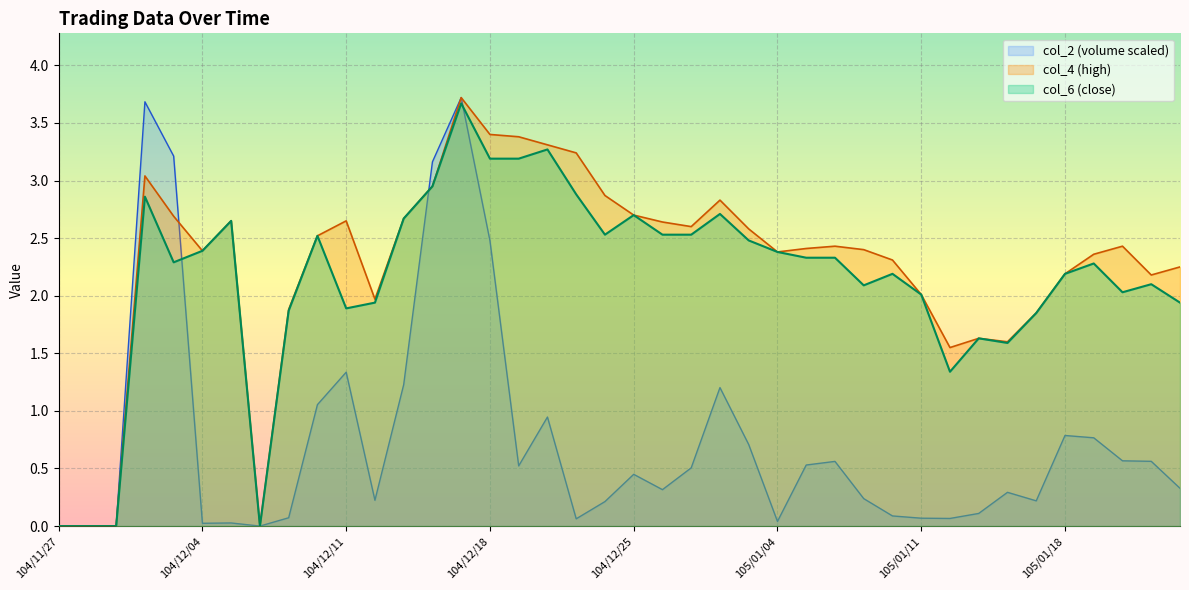

The value of col_4 at 105/01/05 is 4.0. True or false?

False